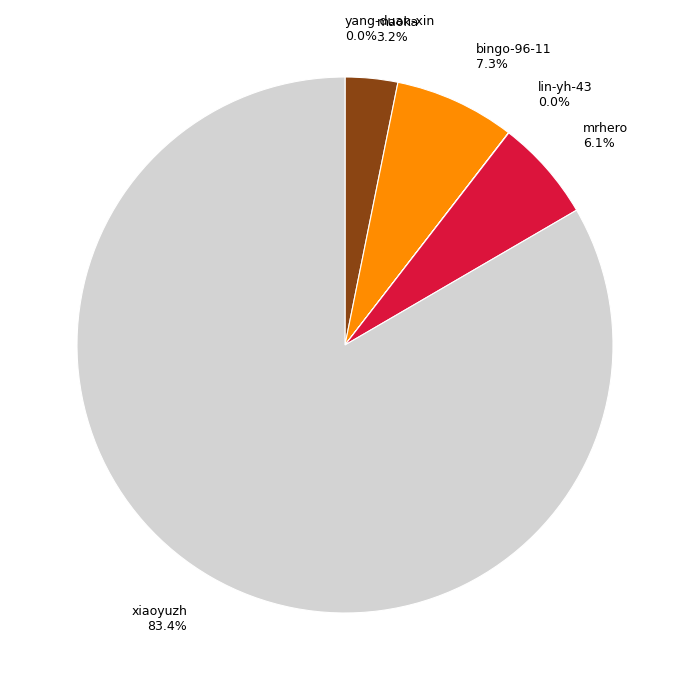

Does xiaoyuzh account for over 50% of the chart?

Yes